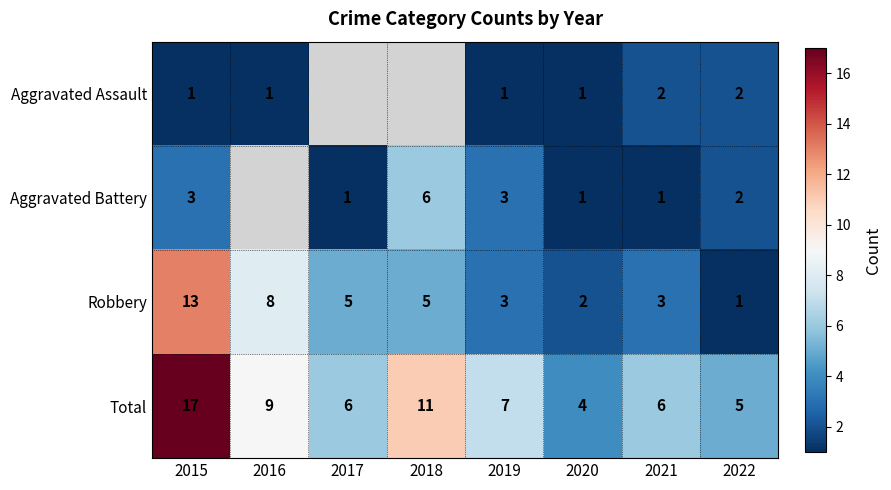

At which category is the sum across all series the highest?

2015